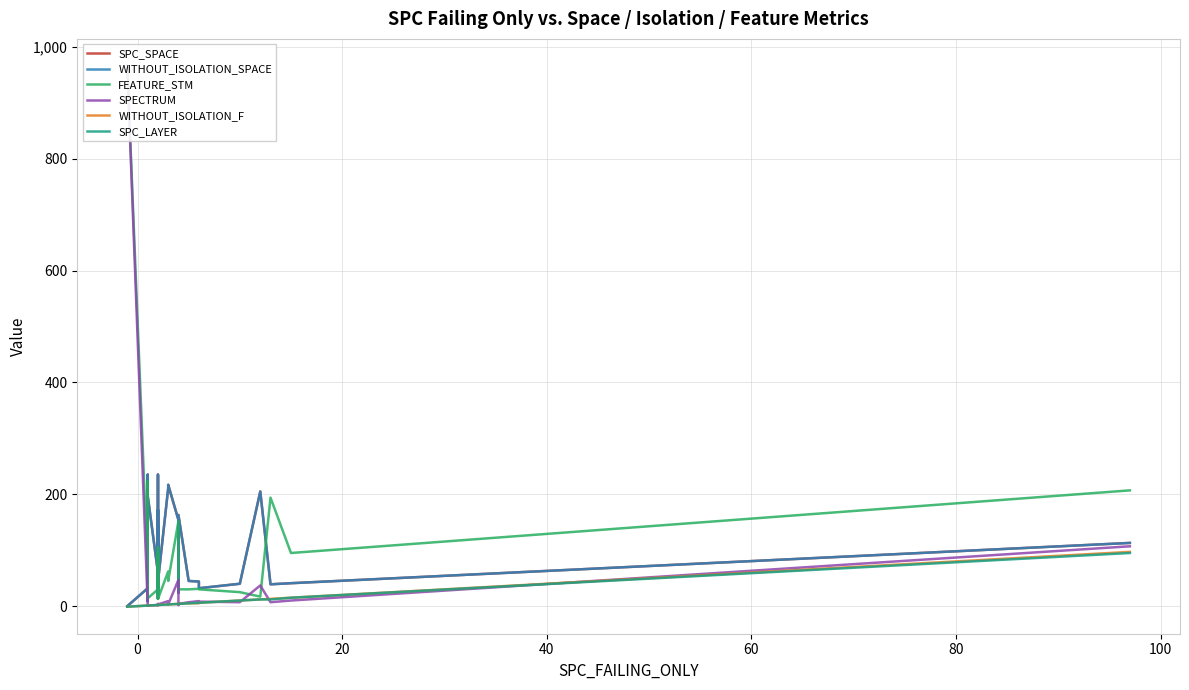

Which series has the largest total across all categories?

SPC_SPACE